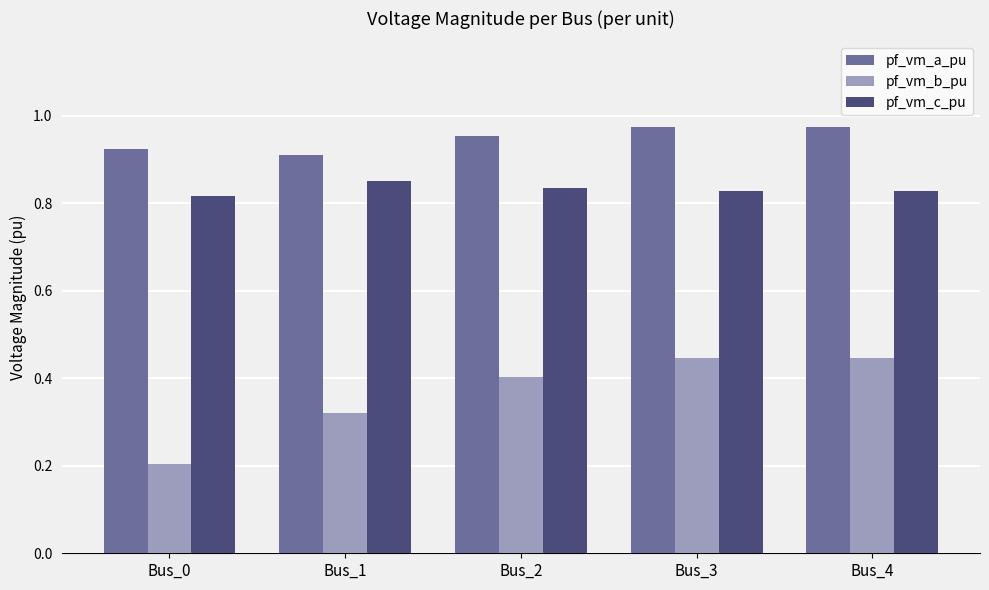

What is the sum of all pf_vm_b_pu values?

1.8